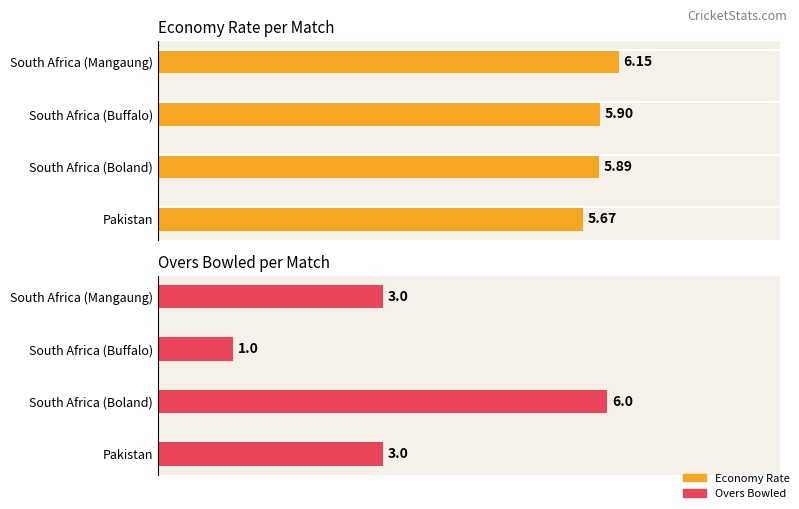

How many data points does each series have?

4